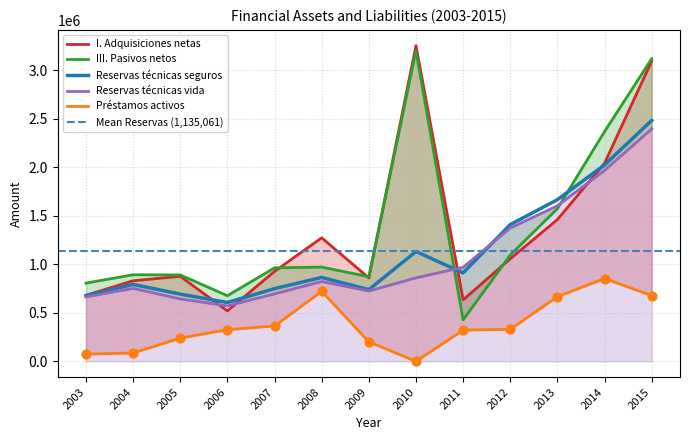

Which series contains the highest Y value?

I. Adquisiciones netas